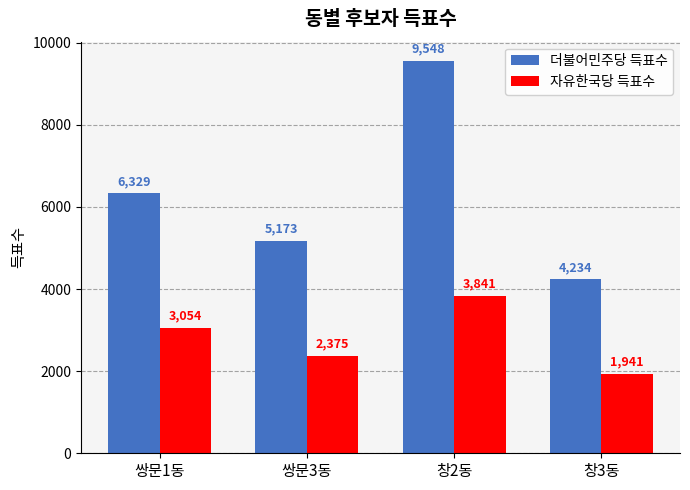

What is the total value across all series at 창2동?

13389